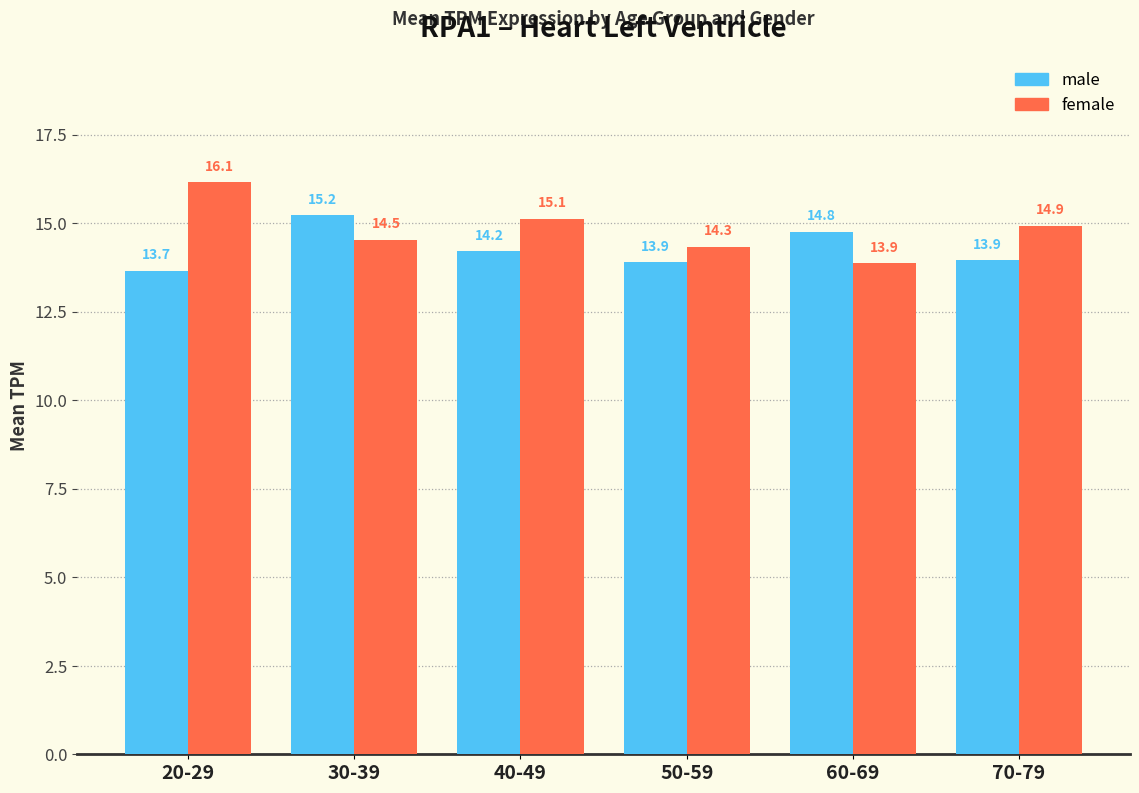

Is it true that female equals 13.9 at 60-69?

True